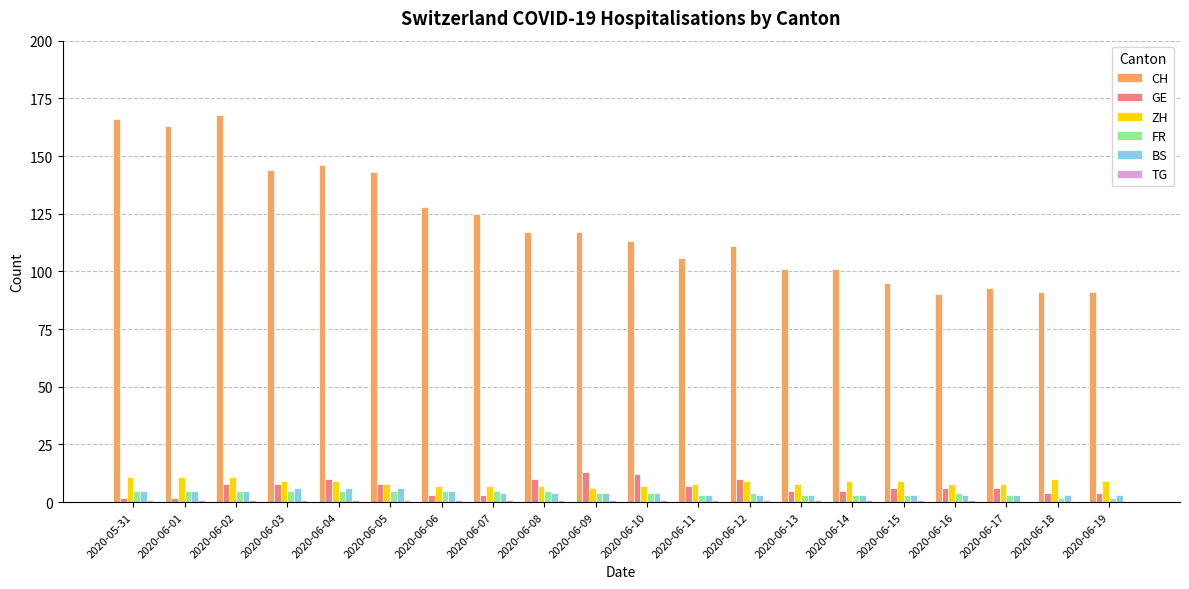

Which series changed the most between 2020-06-01 and 2020-06-16?

CH